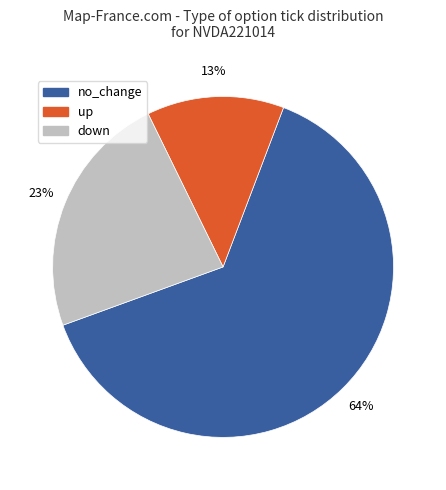

Between down and up, which is larger?

down